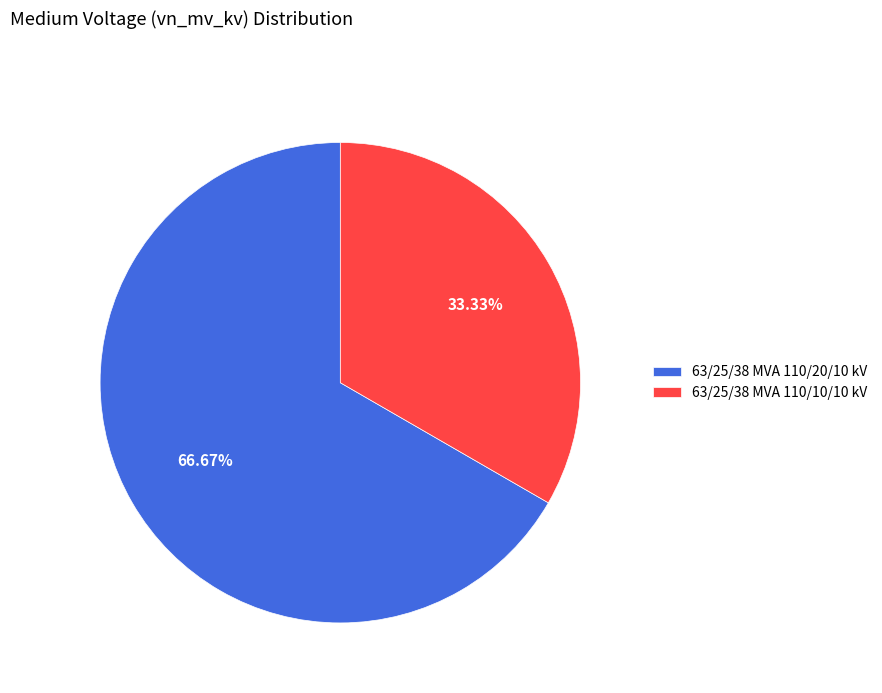

Do 63/25/38 MVA 110/10/10 kV and 63/25/38 MVA 110/20/10 kV together represent more than half of the pie?

Yes